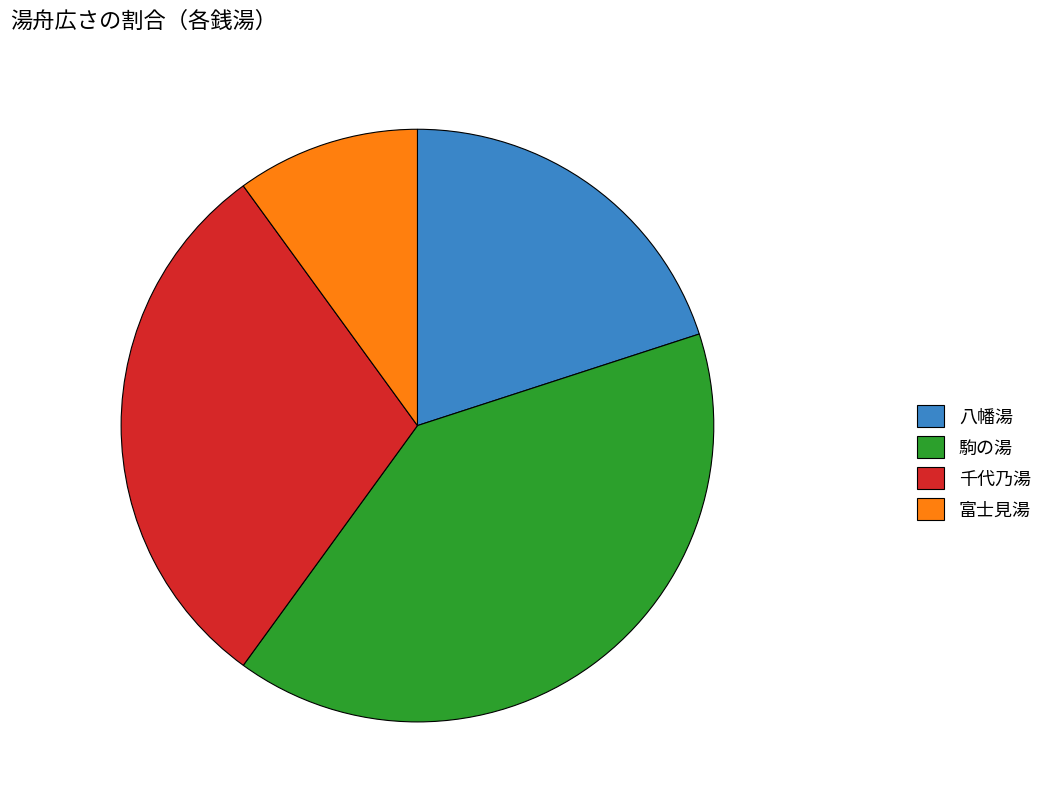

How many segments does this pie chart have?

4